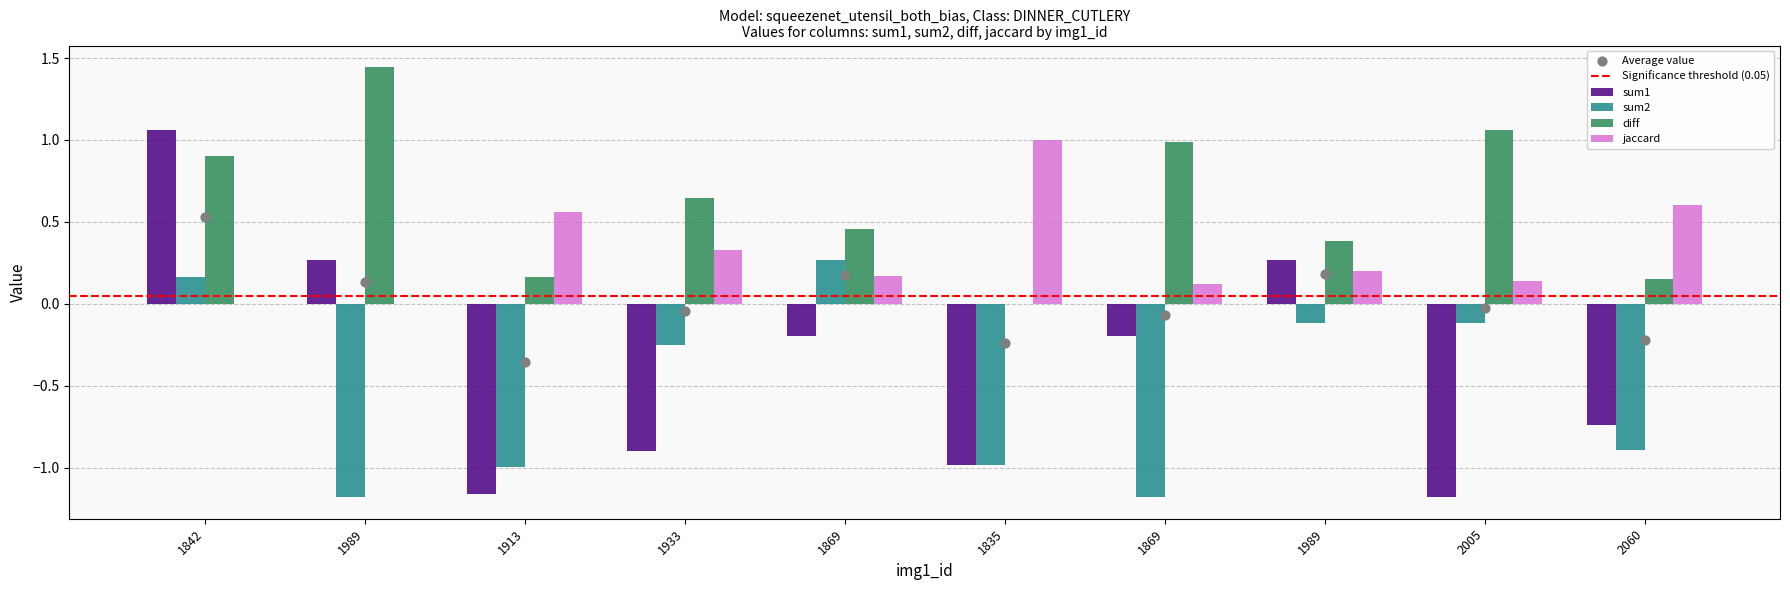

Which series contains the highest Y value?

diff